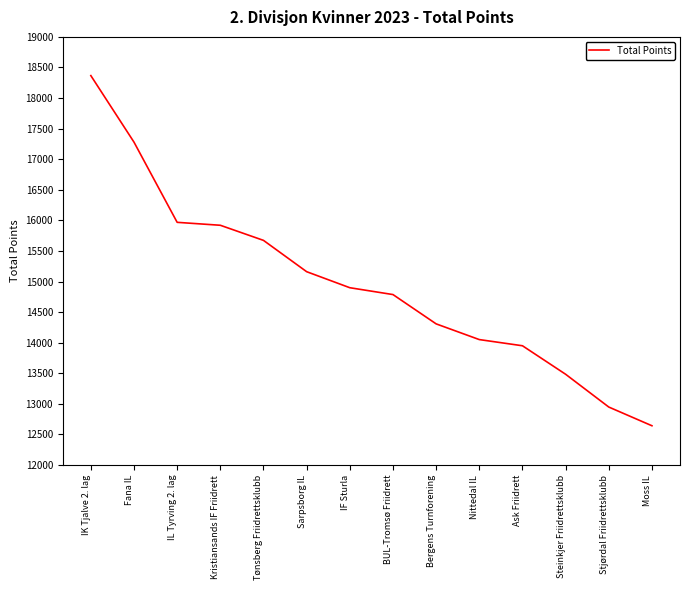

What position from the left is IK Tjalve 2. lag?

1